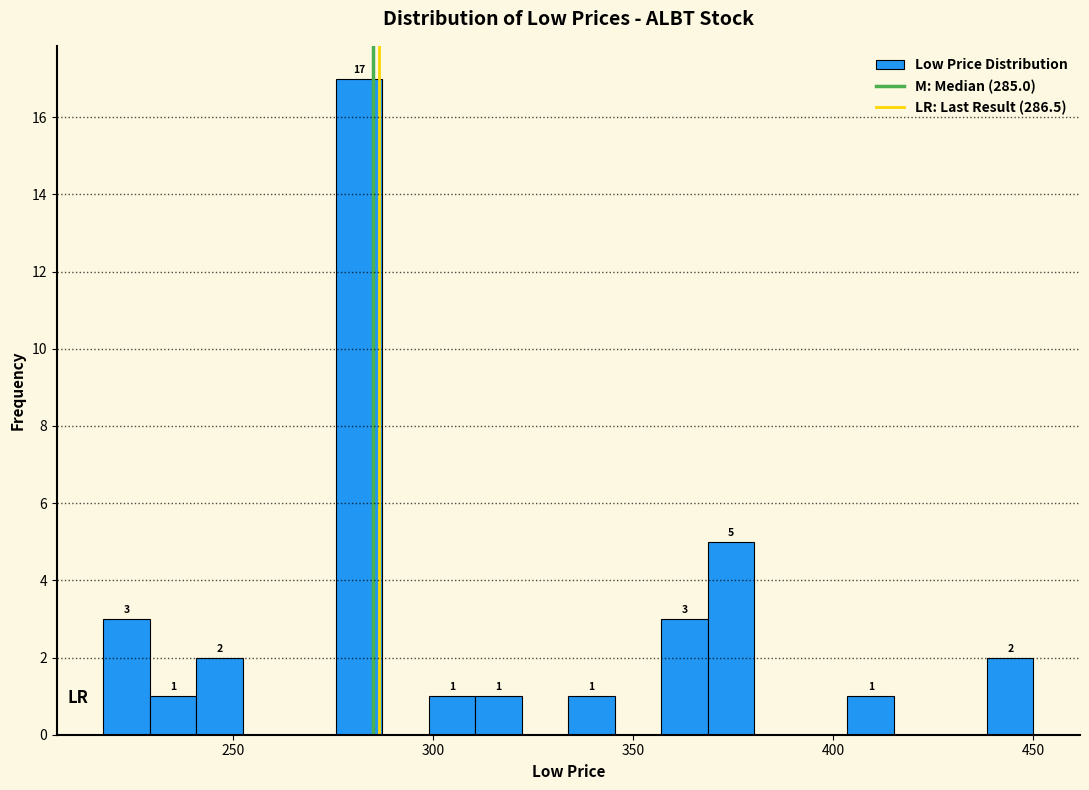

Read against the x-axis, roughly where is the centre of the tallest bar?

280